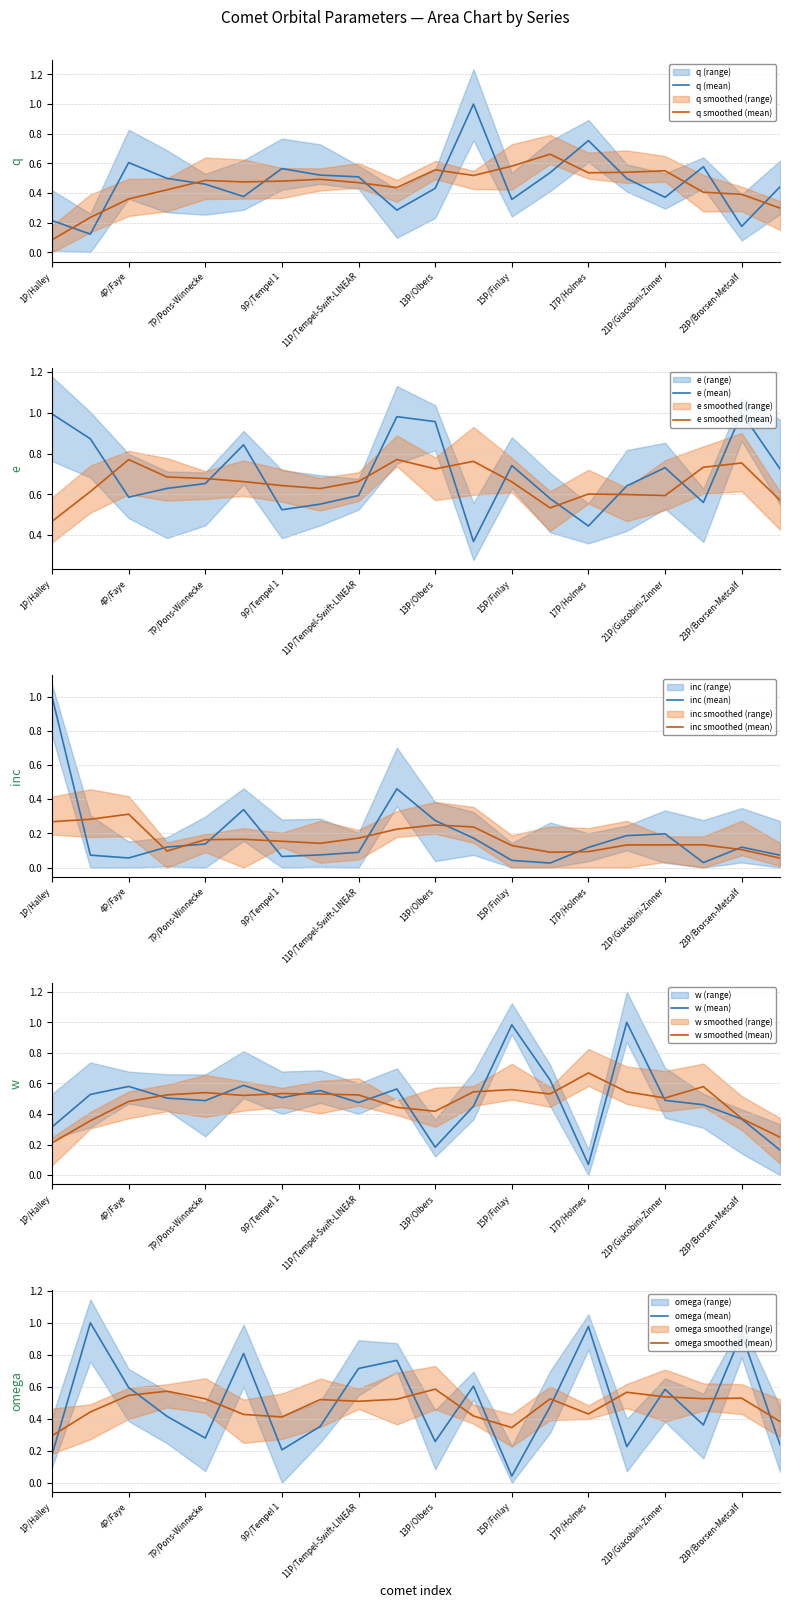

List the series in order of their peak value, lowest first.

q, e, inc, w, omega